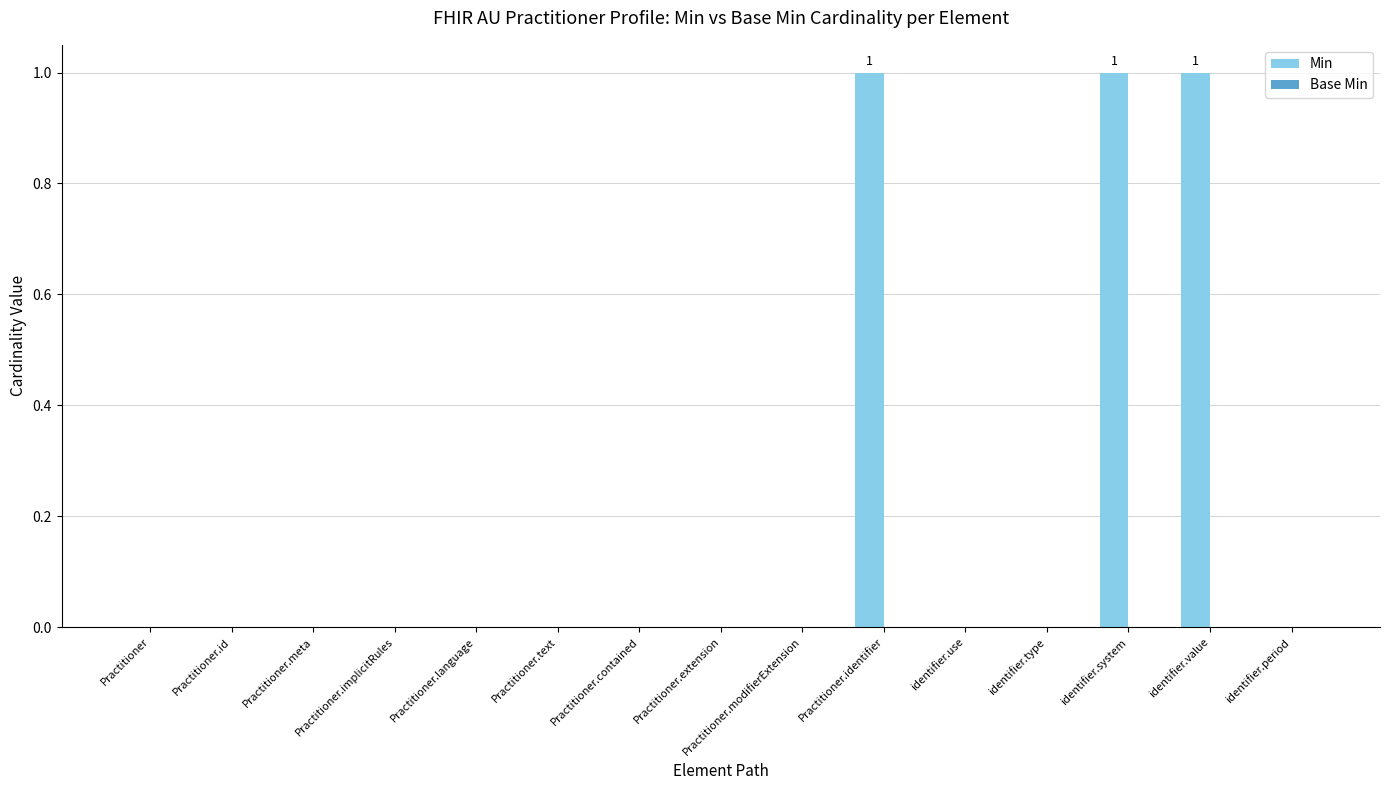

What is the sum of all values?

3